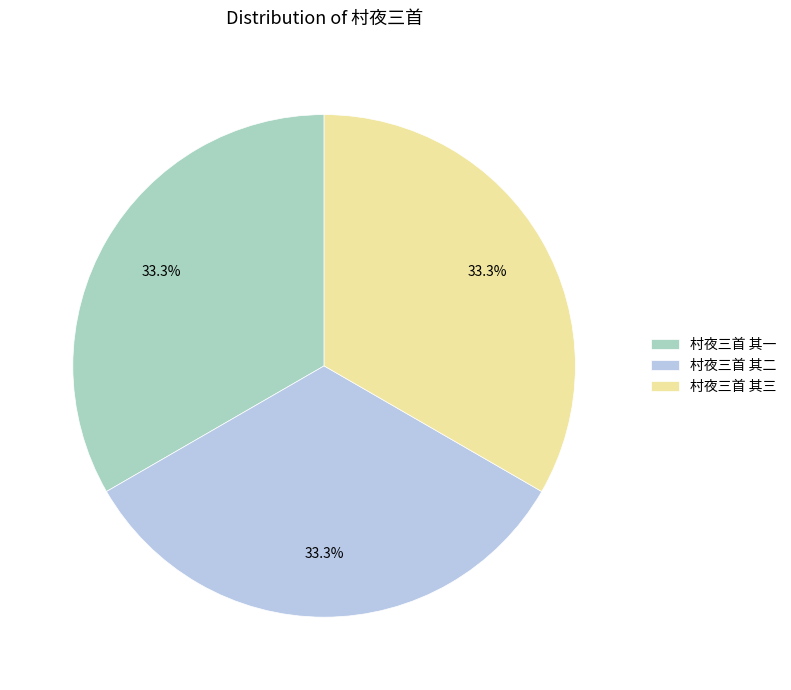

The 村夜三首 其一 slice represents 33% of the pie. True or false?

True